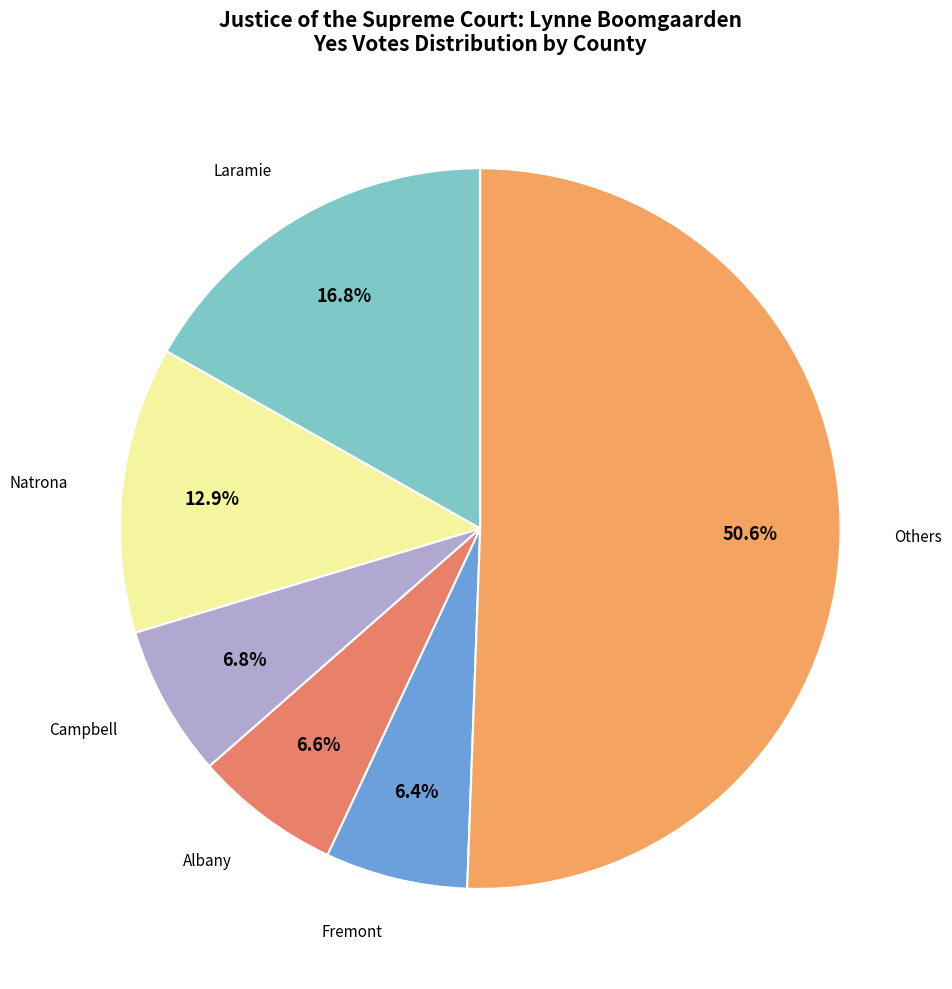

Which slice is the largest?

Others